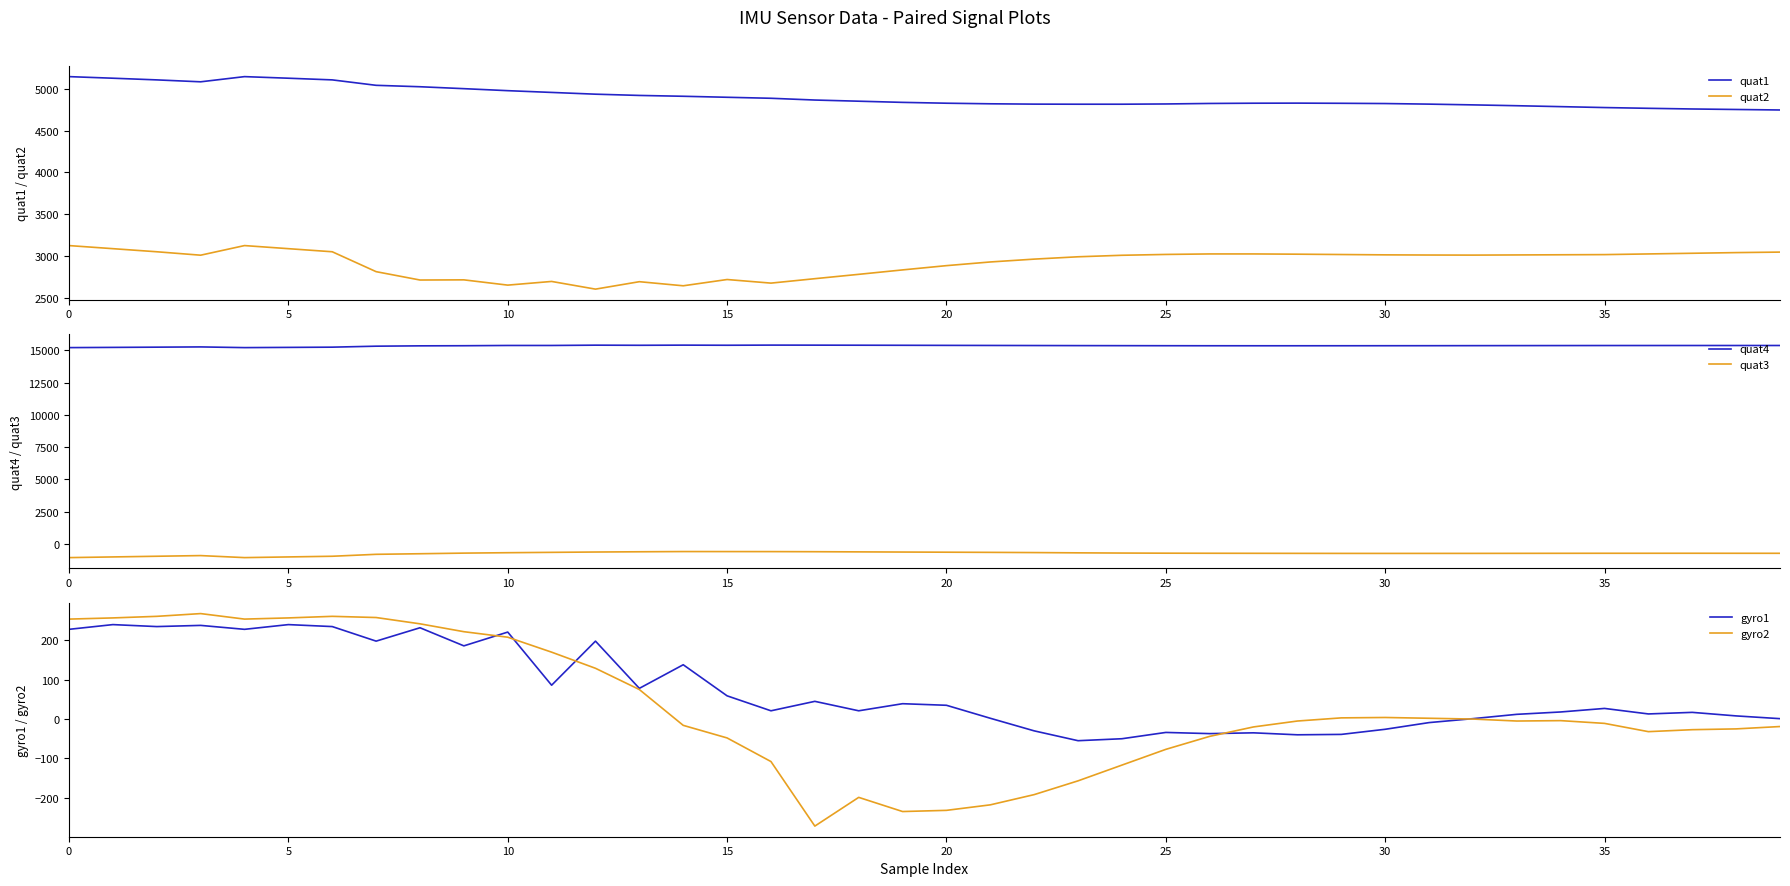

What is the maximum value for quat2?

3124